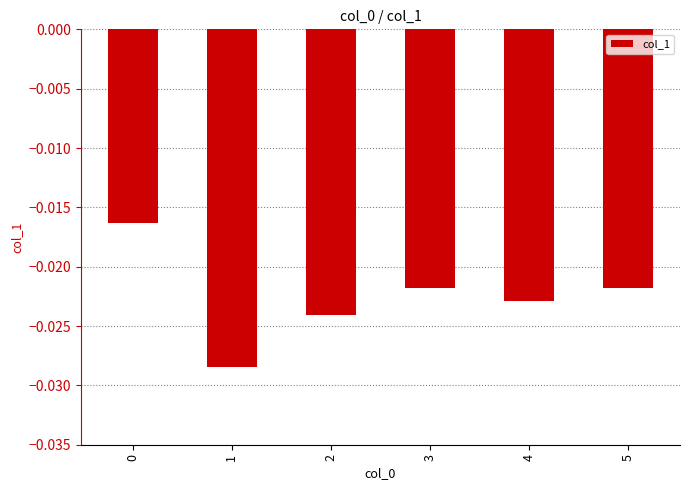

Between 1 and 5, which is larger?

5